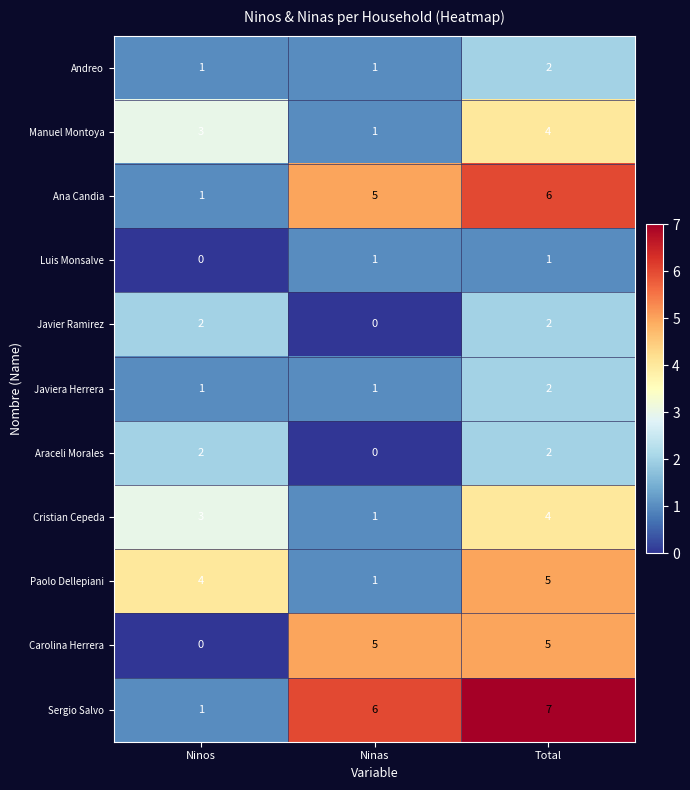

How many series are shown in this chart?

11